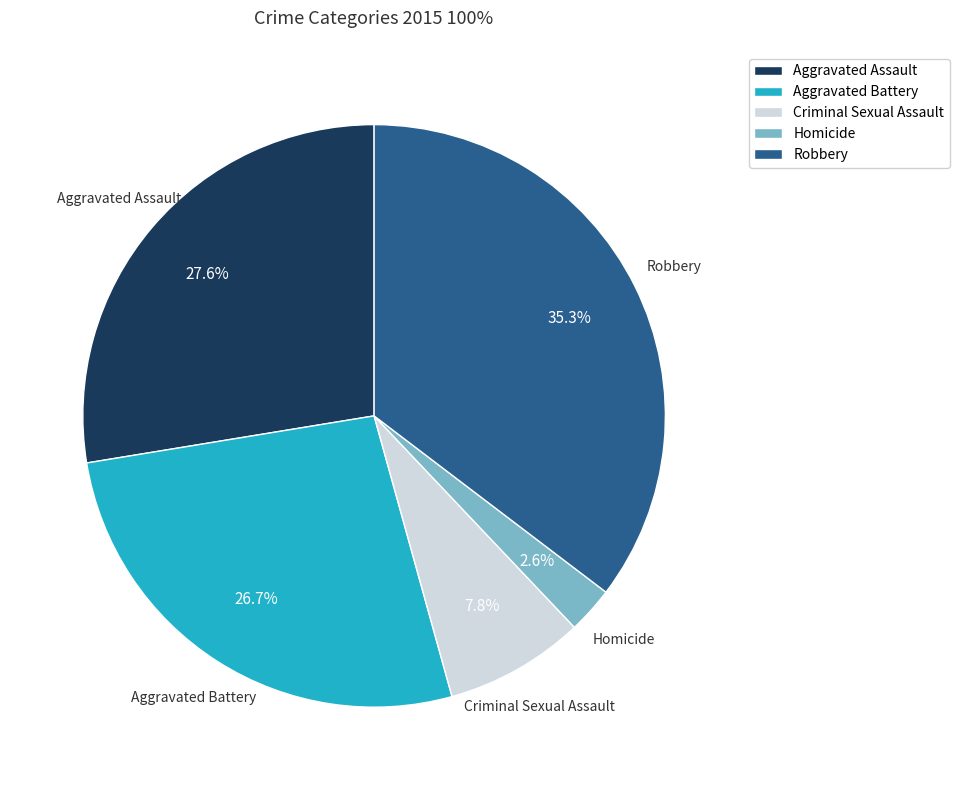

The Robbery slice represents 27% of the pie. True or false?

False